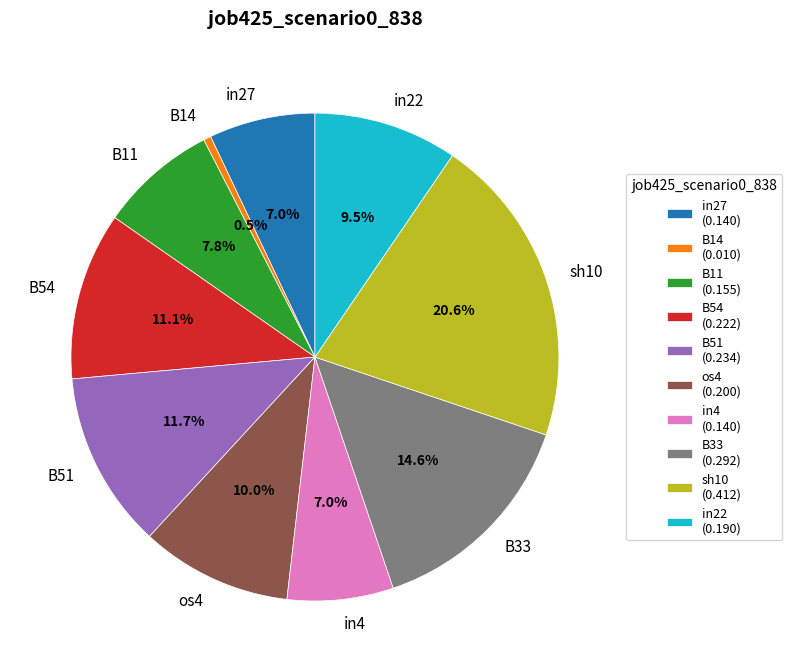

What is the smallest slice in the pie chart?

B14